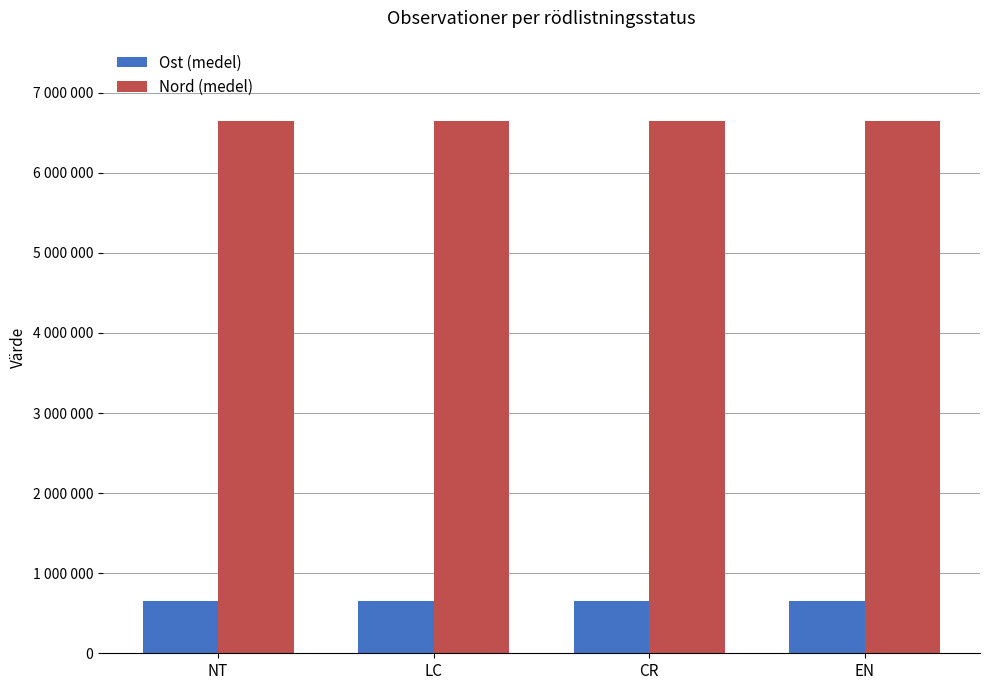

What is the maximum value shown in the chart?

6652798